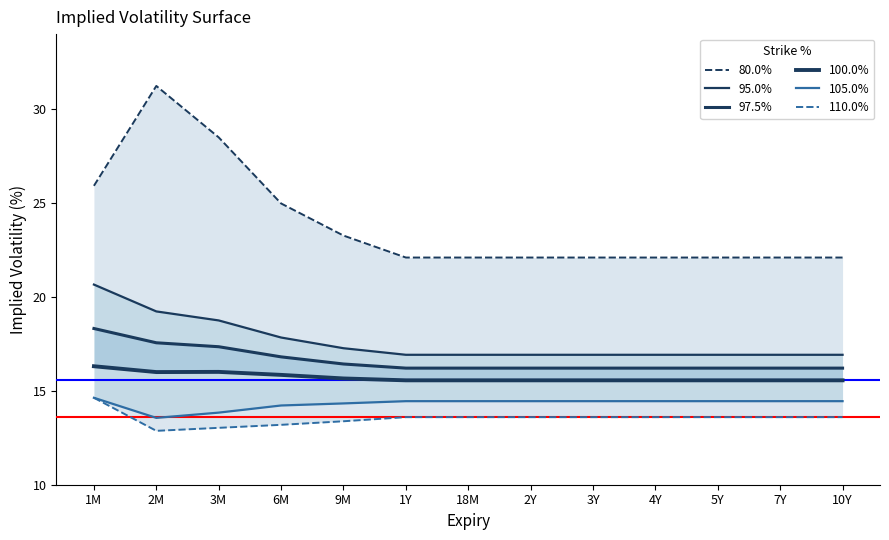

The value of 105.0% at 4Y is 14.4. True or false?

True